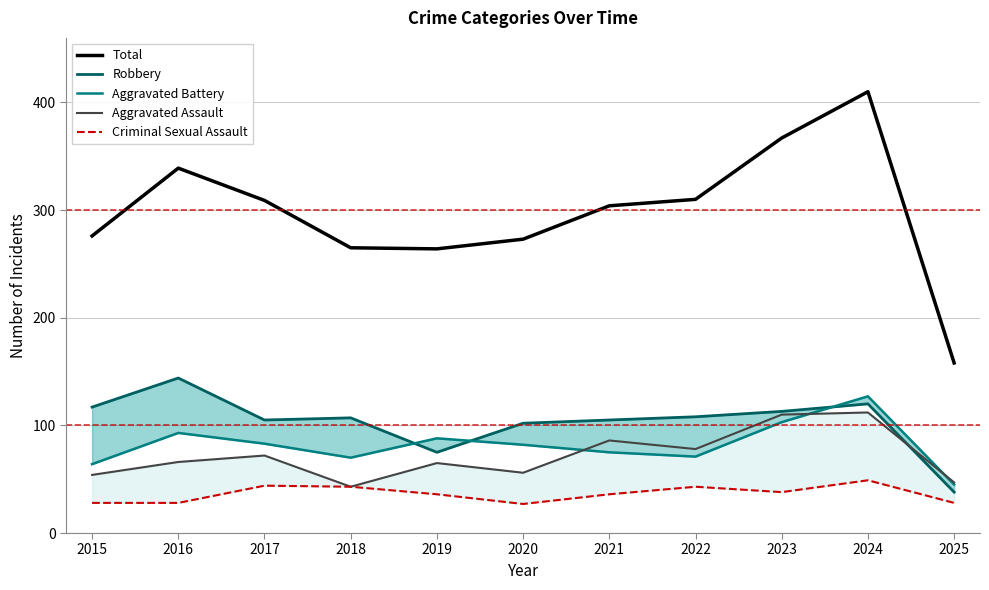

What is the difference between the second highest and minimum values in the Criminal Sexual Assault series?

17